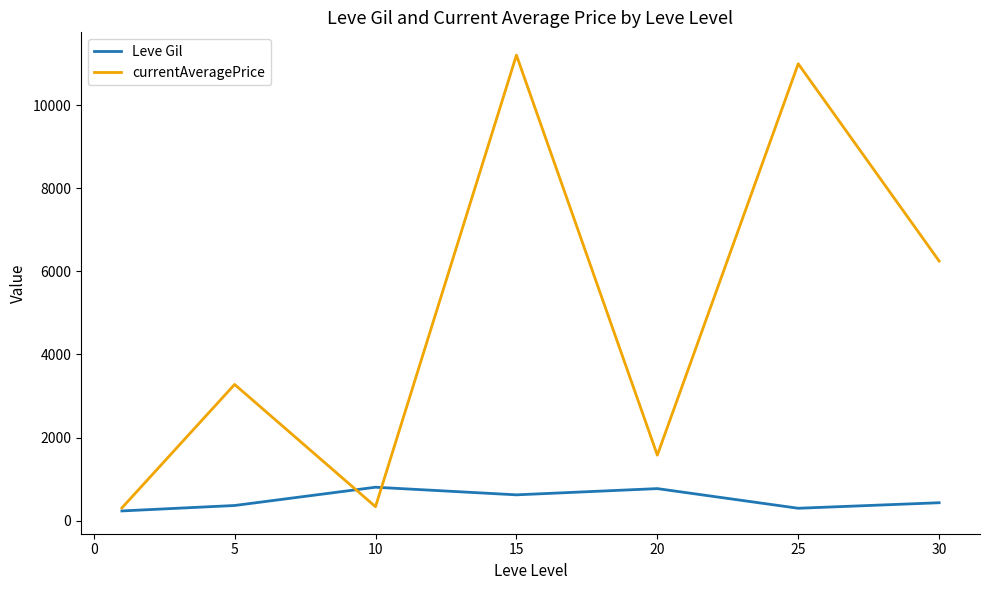

What is the greatest value displayed?

11208.5